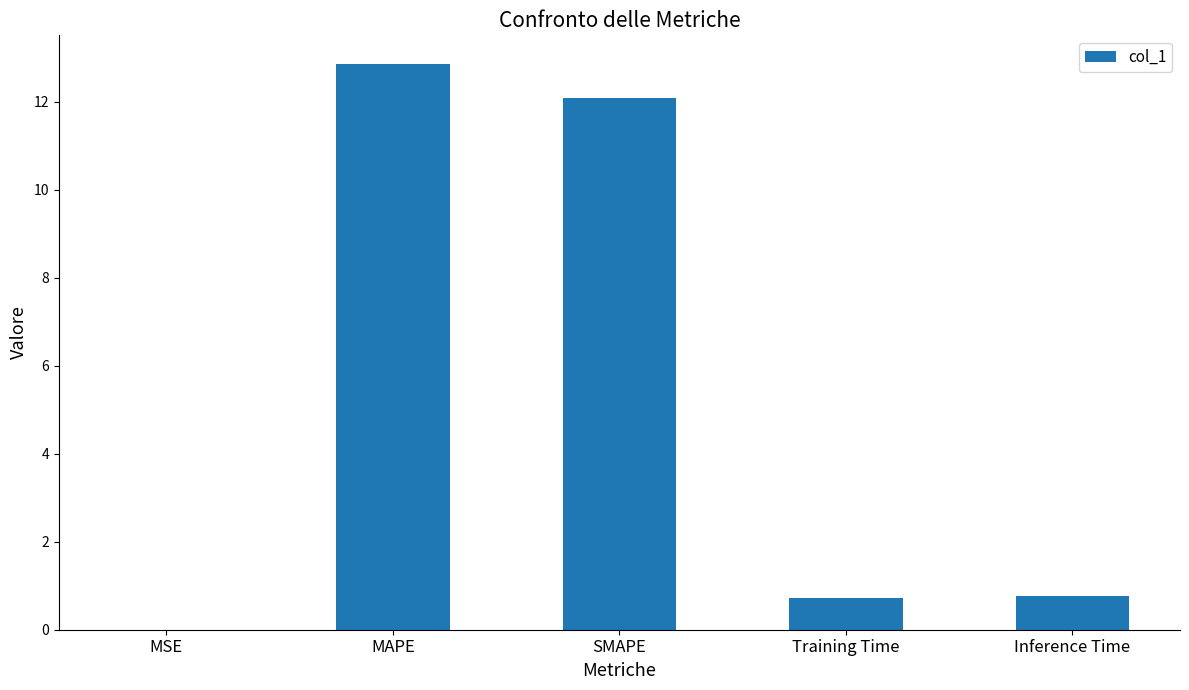

Is it true that the value at Inference Time is 0.8?

True